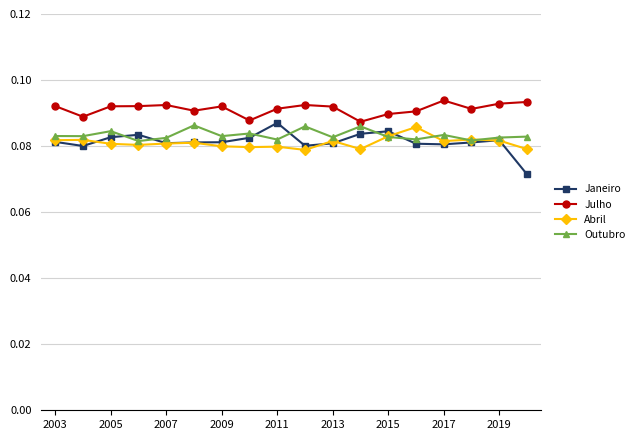

True or false: Julho and Abril cross at least once.

False